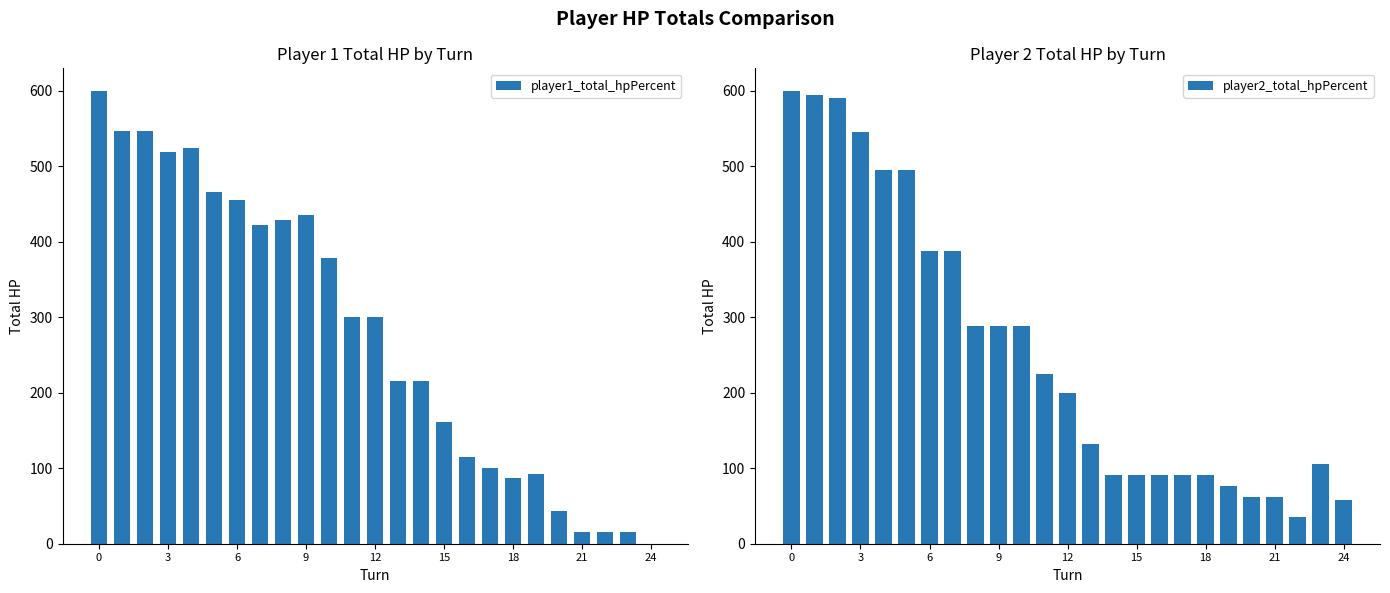

What is the value of the player2_total_hpPercent bar at the 2nd from the left?

594